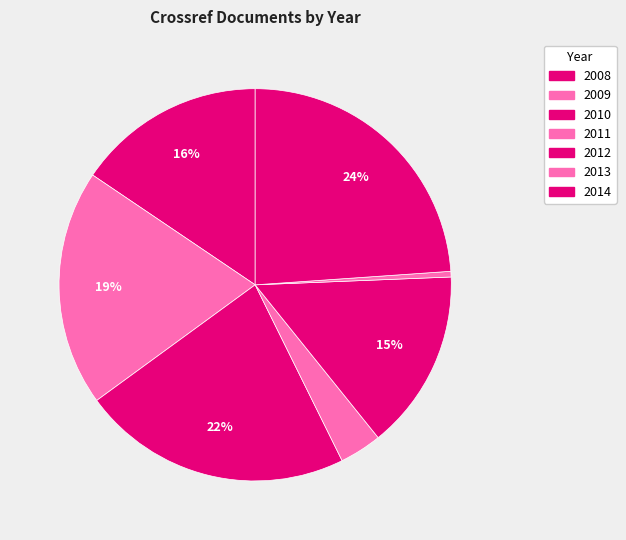

Which slice is the smallest?

2013